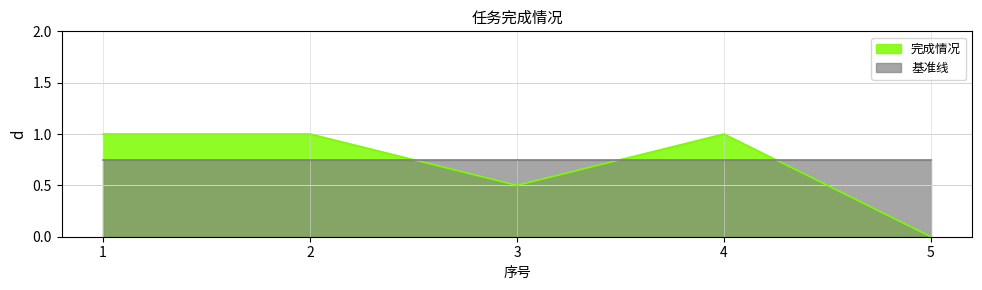

What is the approximate value at 3?

0.5